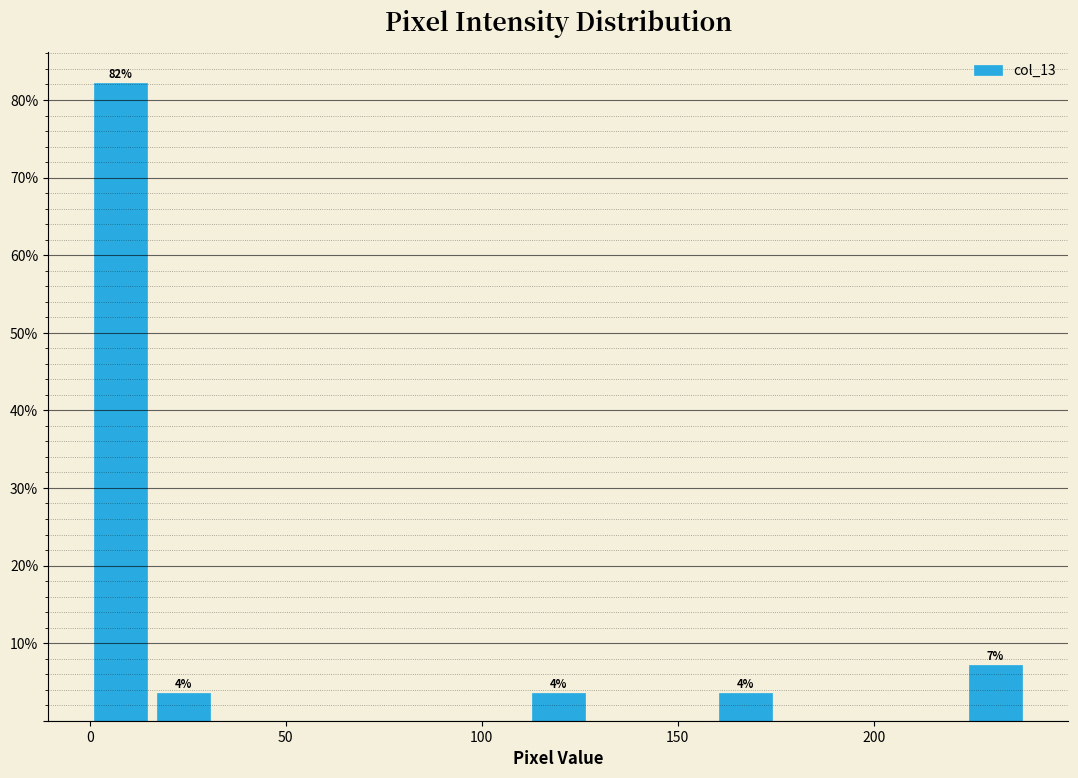

Around what value on the x-axis is the tallest bar? Give the approximate position of its centre, as read against the axis.

10